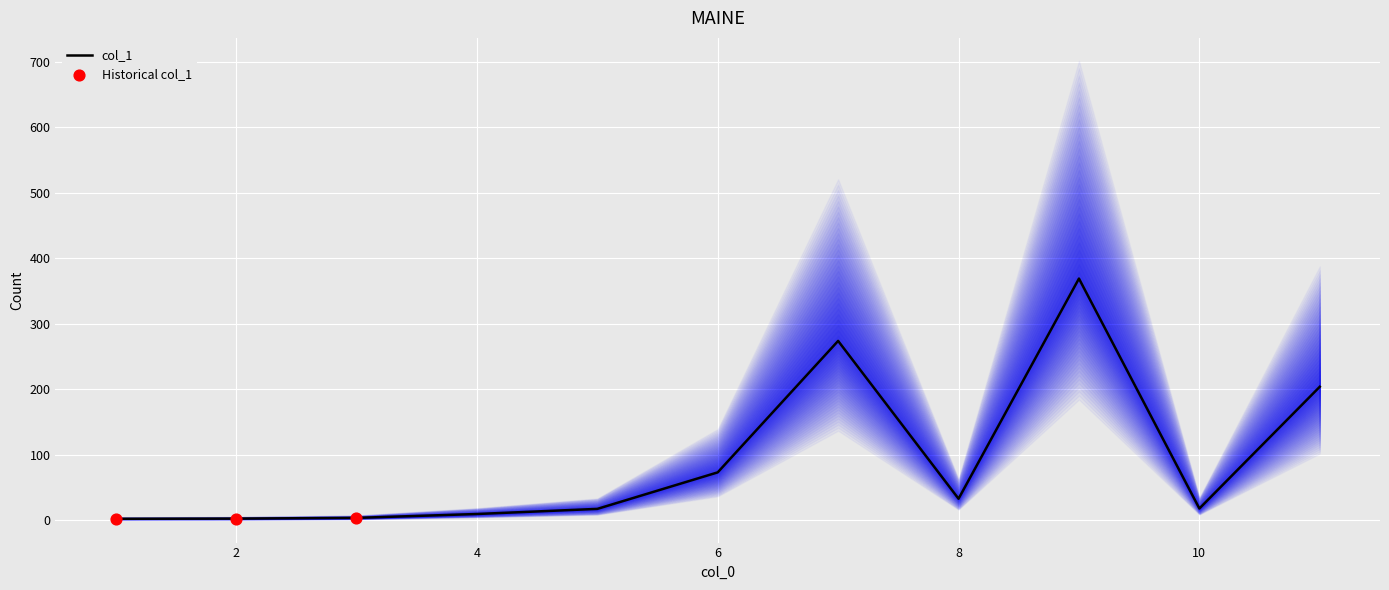

What is the change in value from 8 to 10?

-14.9